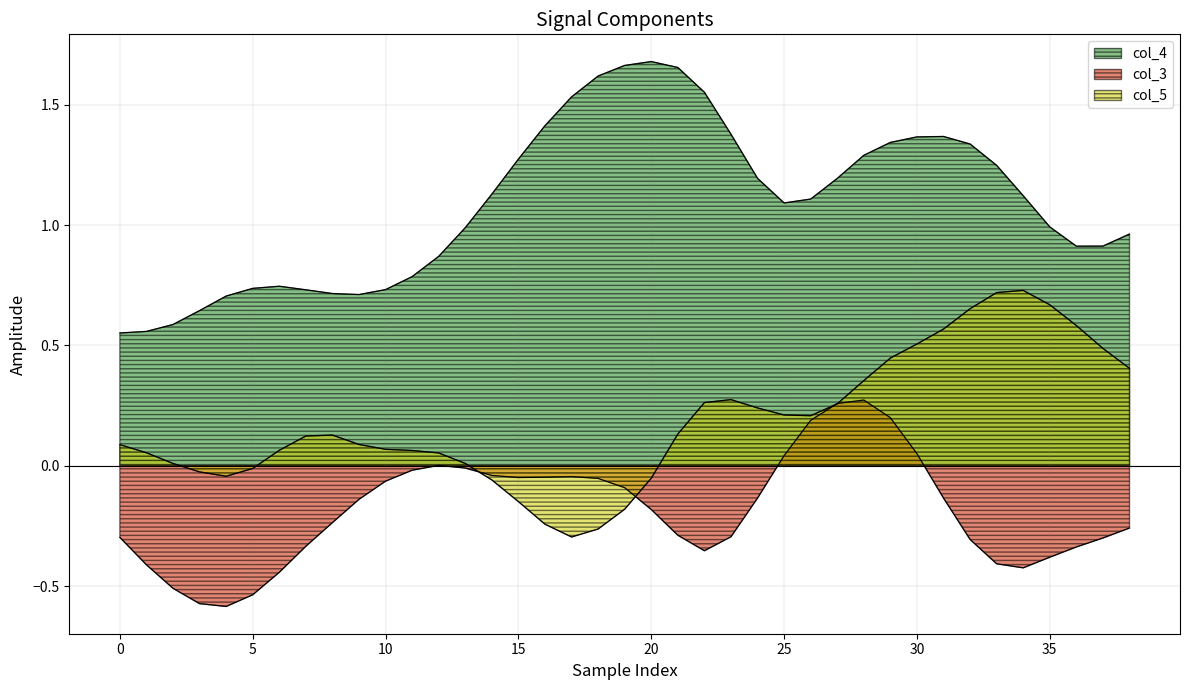

Count the number of categories in the chart.

39